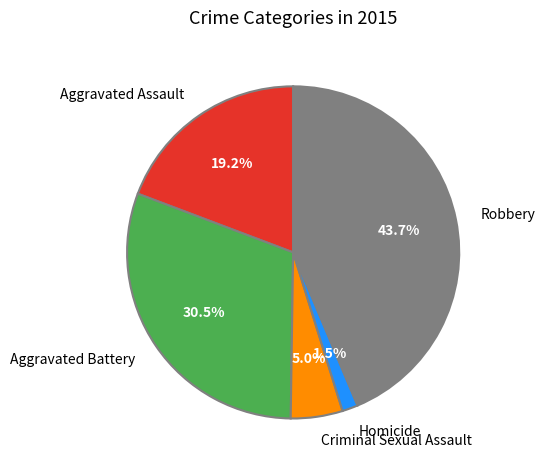

Count the number of slices in the pie.

5